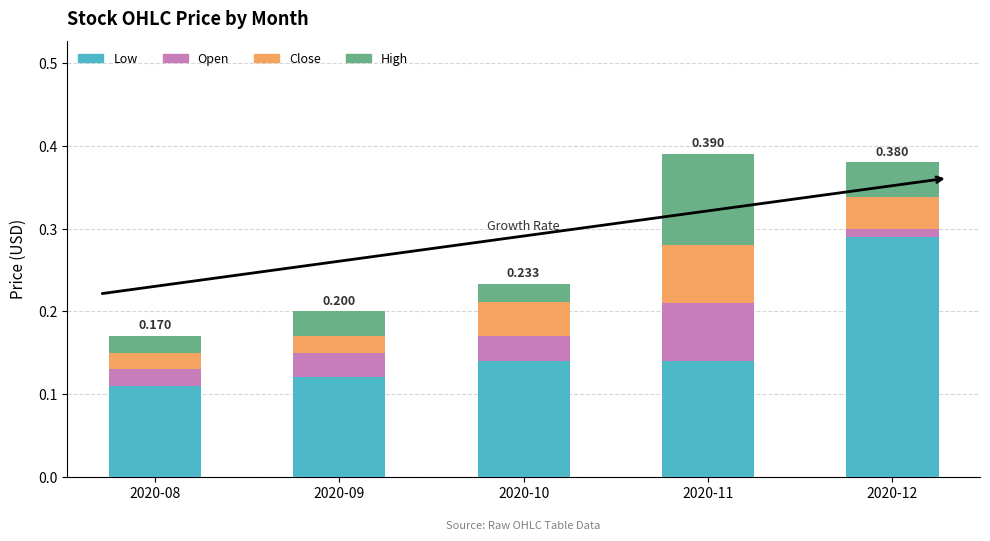

What are all the series names shown in the legend?

Low, Open, Close, High